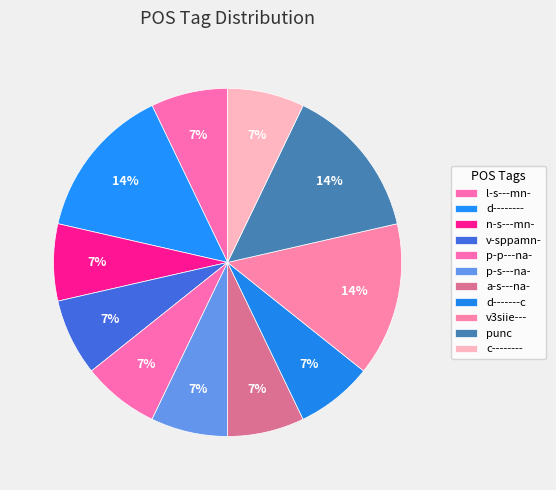

To the nearest percent, what is the difference between the largest and smallest slice percentages?

7%